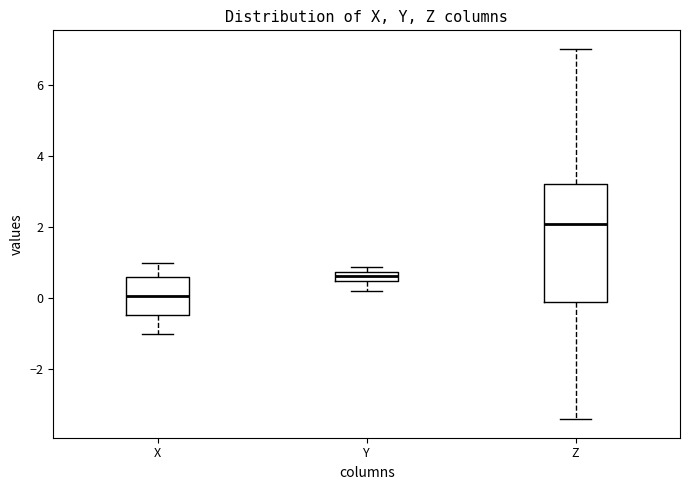

Where does the lower whisker of the box for Z end on the y-axis? The values are not printed on the chart, so give them approximately, as read against the axis.

-3.4